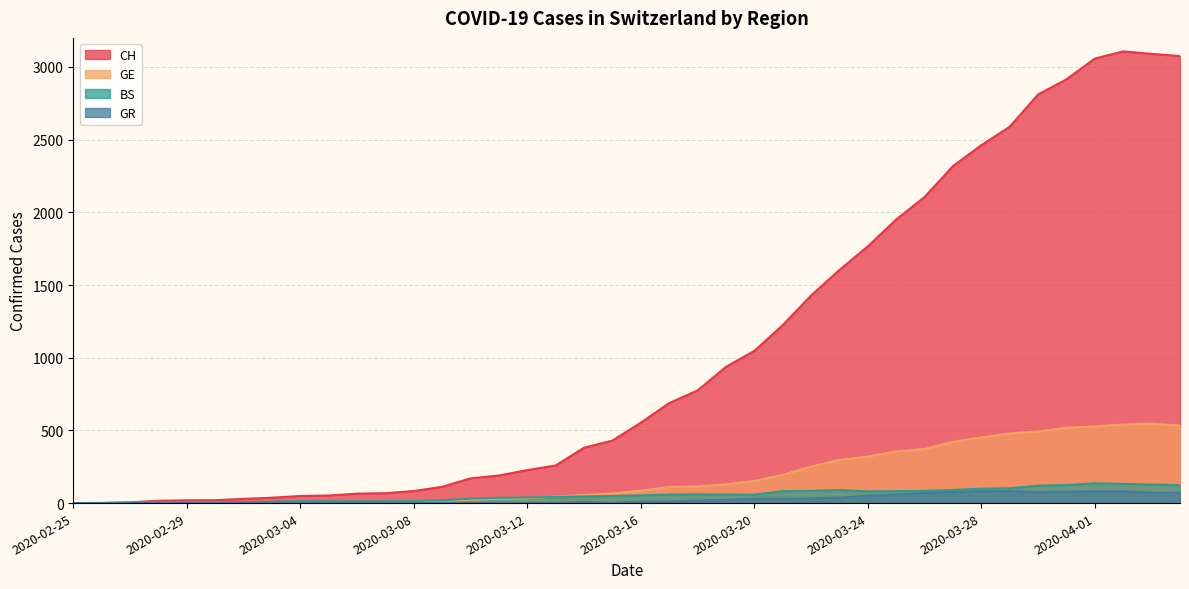

What is the sum of all CH values?

41717